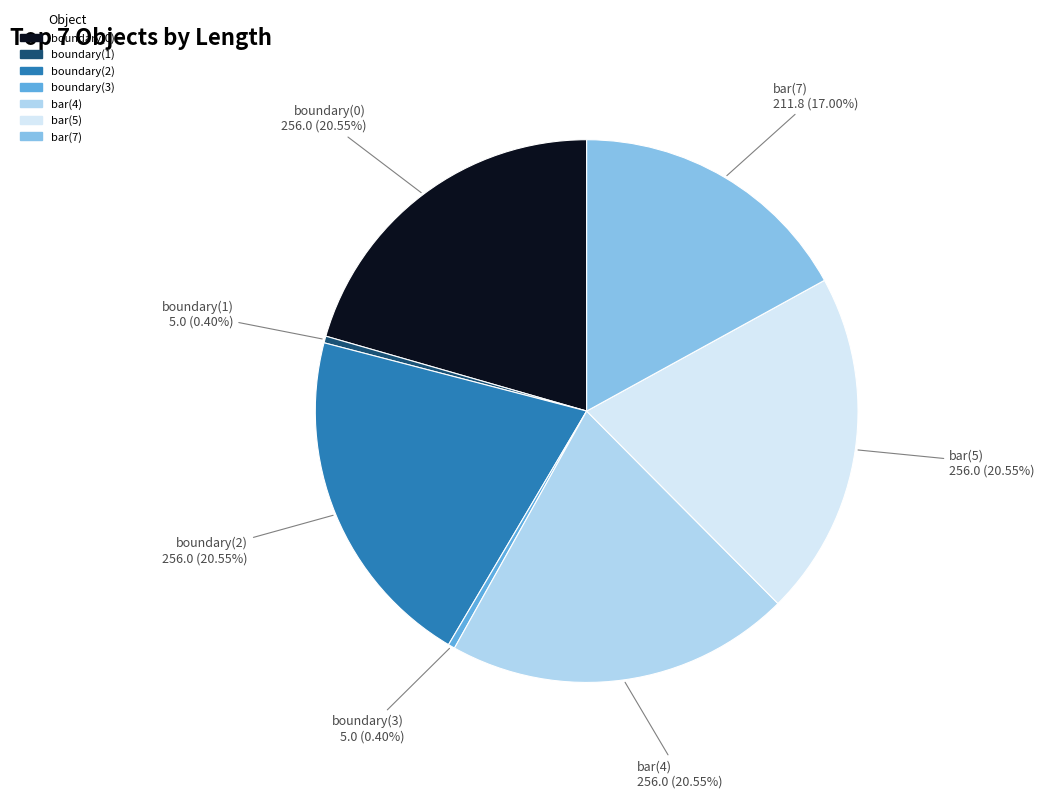

Combined, do boundary(3) and bar(7) account for over 50%?

No